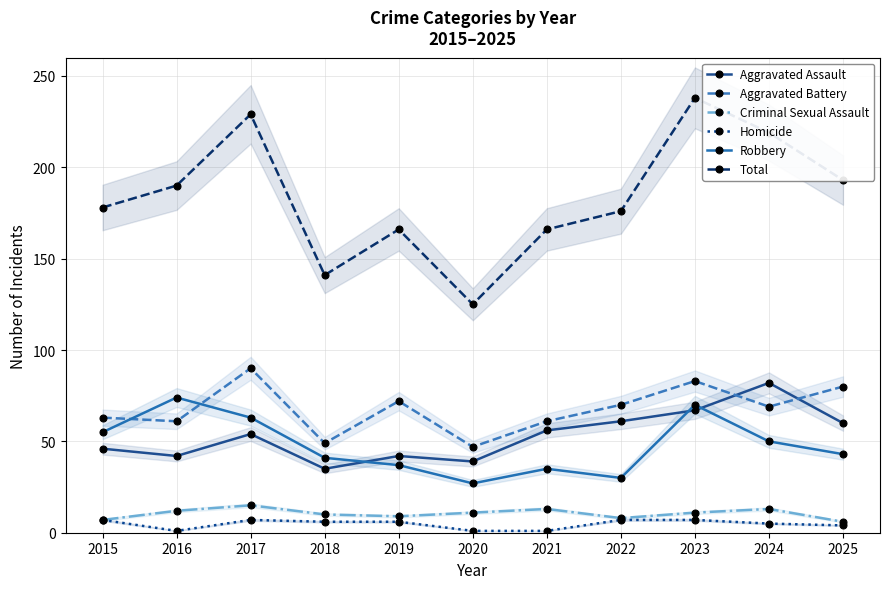

Is it true that Criminal Sexual Assault equals 9 at 2019?

True